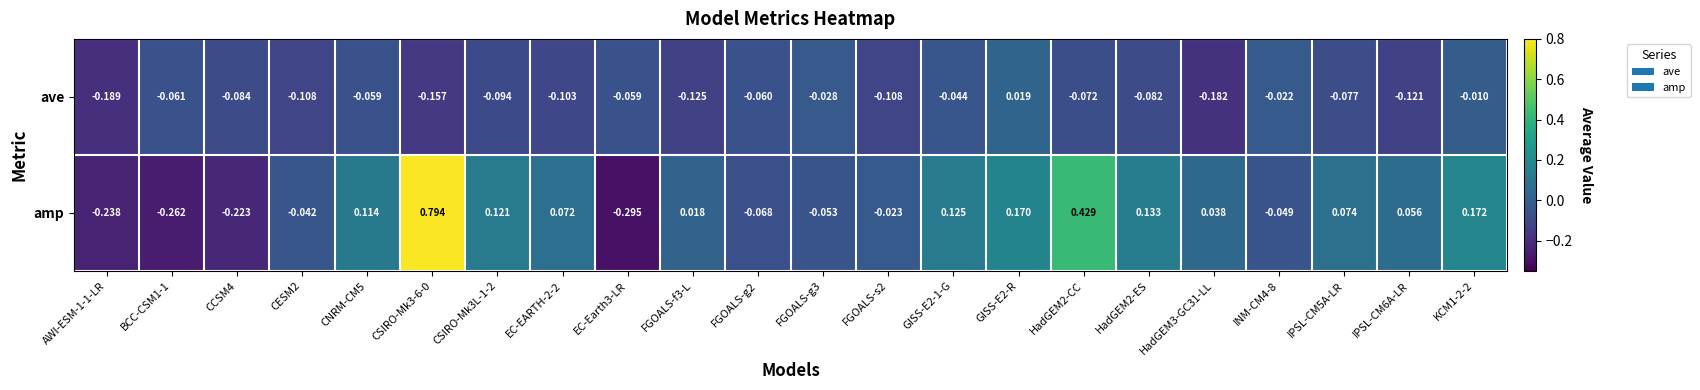

At FGOALS-g2, list the series in order from smallest to largest.

amp, ave